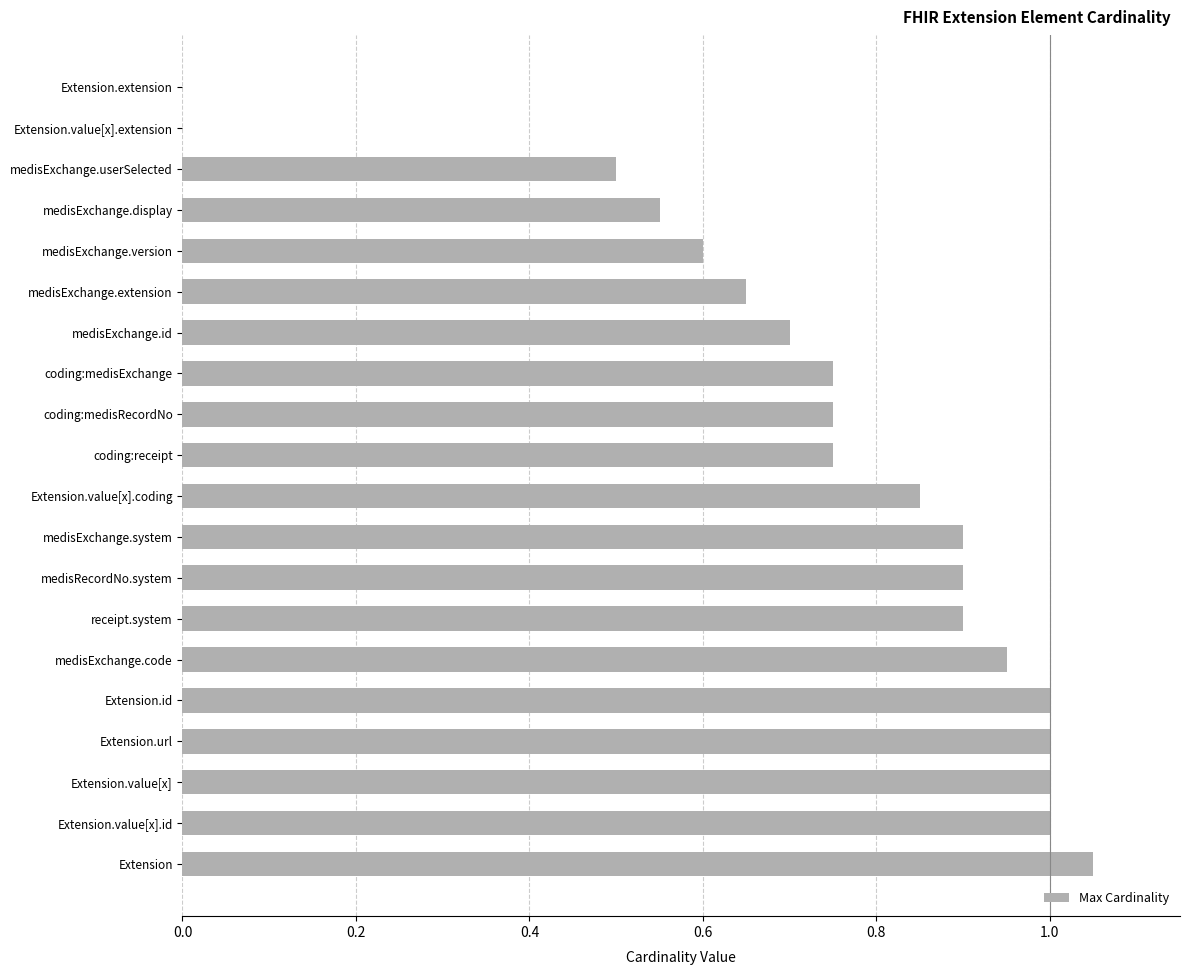

Are the bars grouped side by side (vs. stacked)?

No